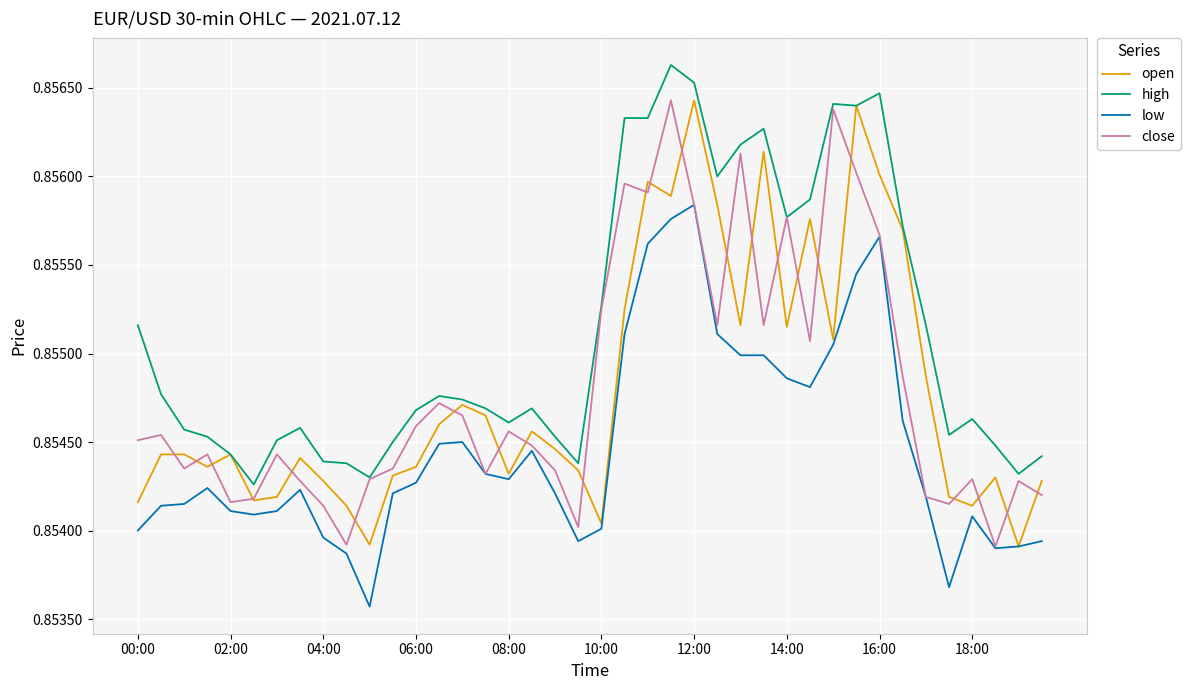

Is this an area chart (filled region under the line)?

No